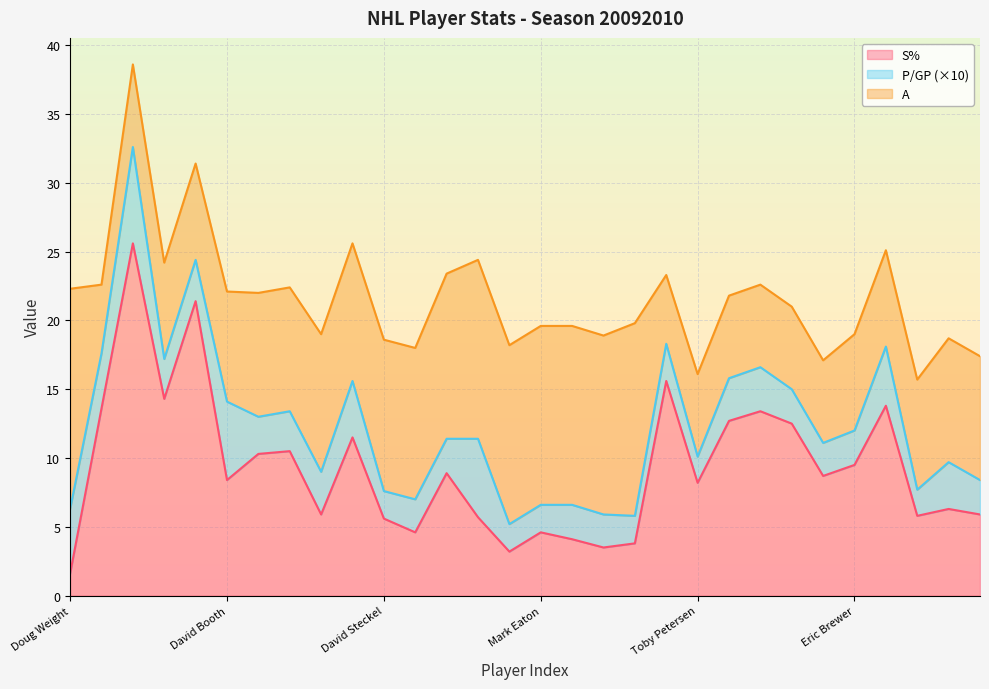

Is it true that A equals 6.2 at Ben Eager?

False